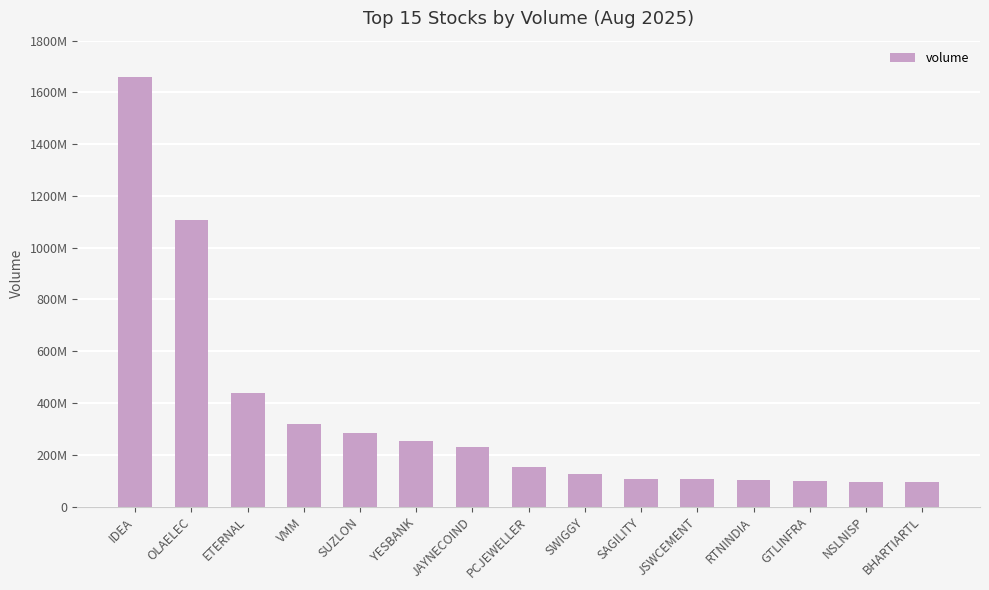

Does the chart contain any negative values?

No